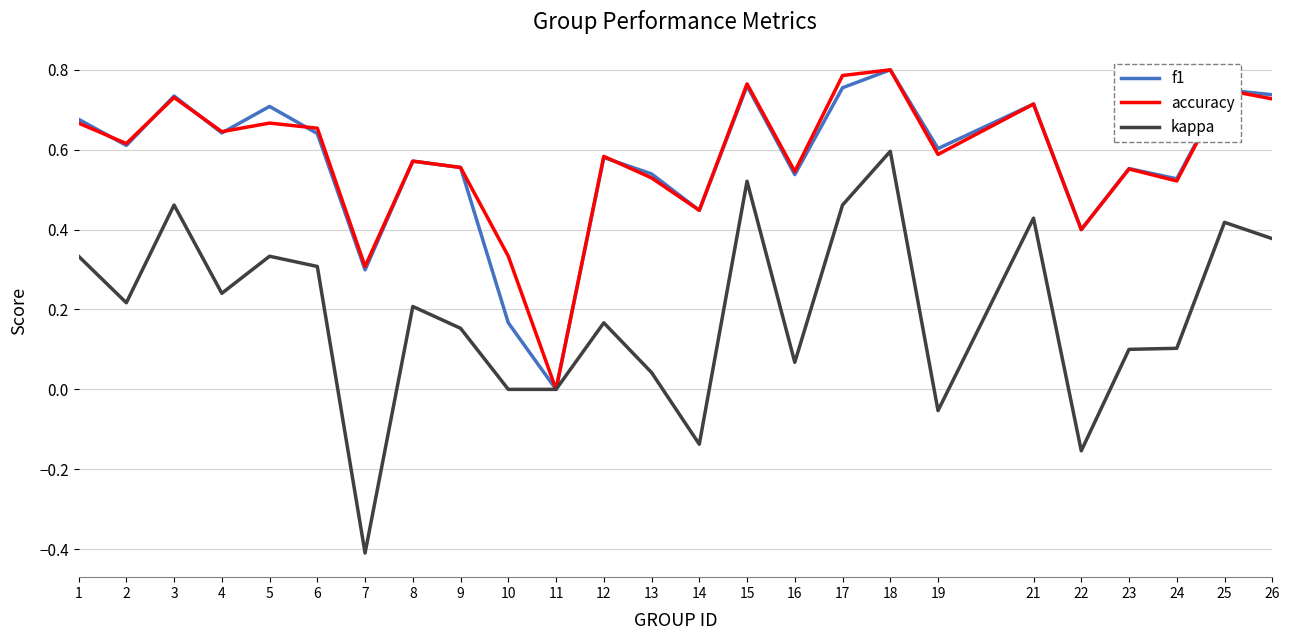

At which category does kappa reach its first local valley?

2